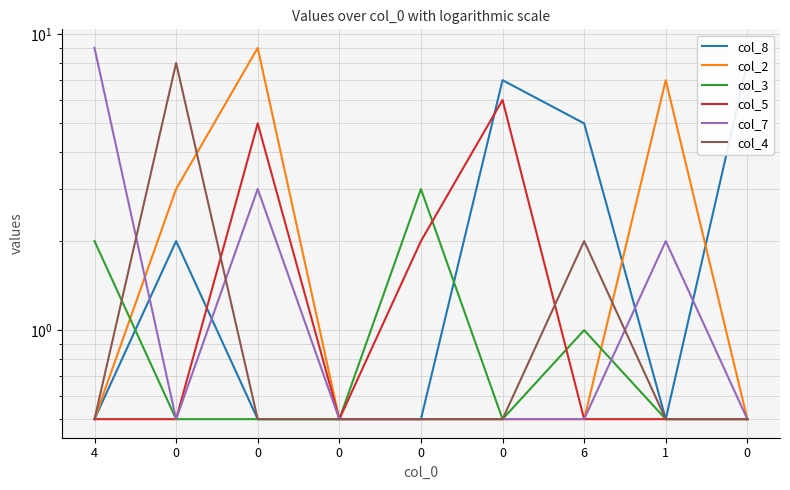

After their last crossing, which series has the higher values: col_2 or col_8?

col_8